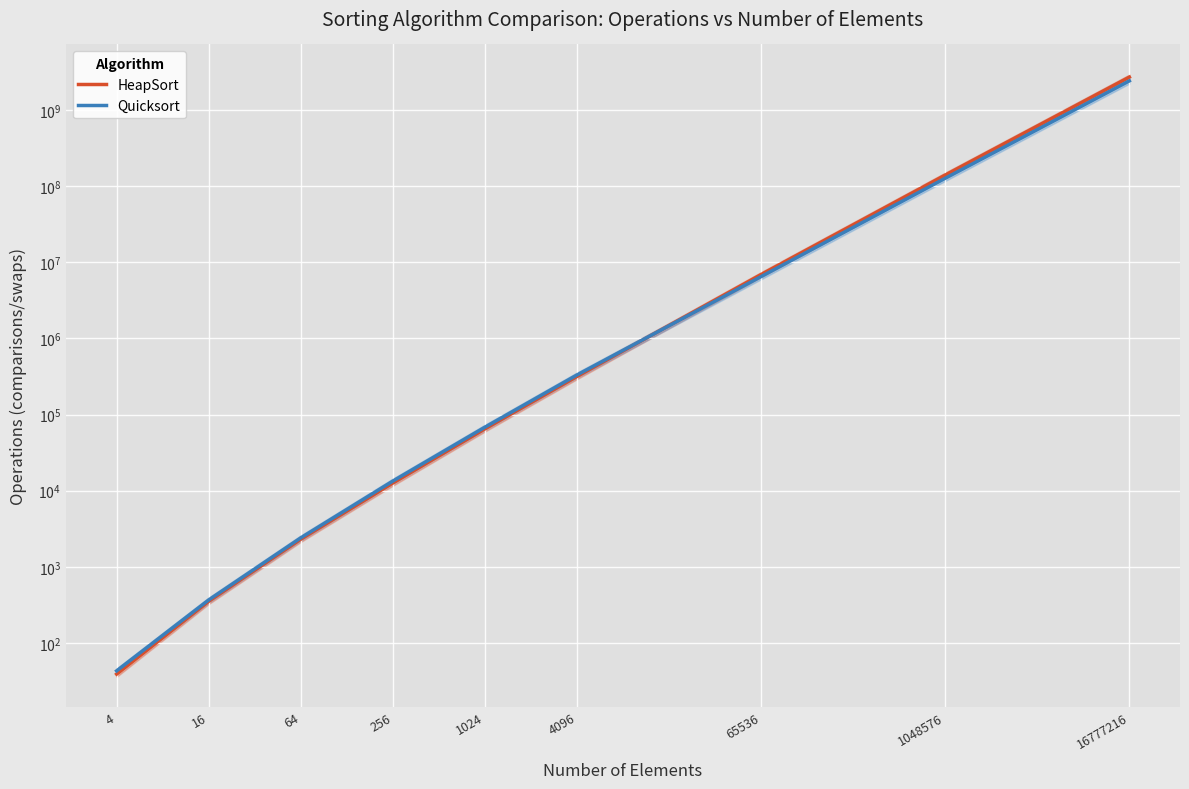

How many series are shown in this chart?

2